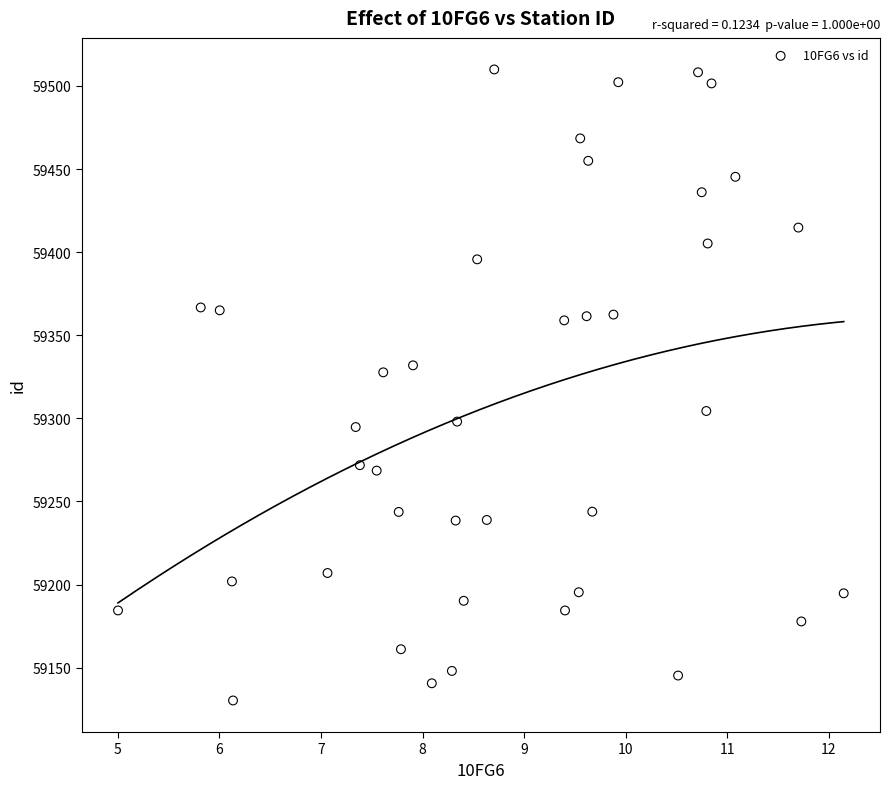

What Y value in the scatter plot is closest to 59320?

59327.7